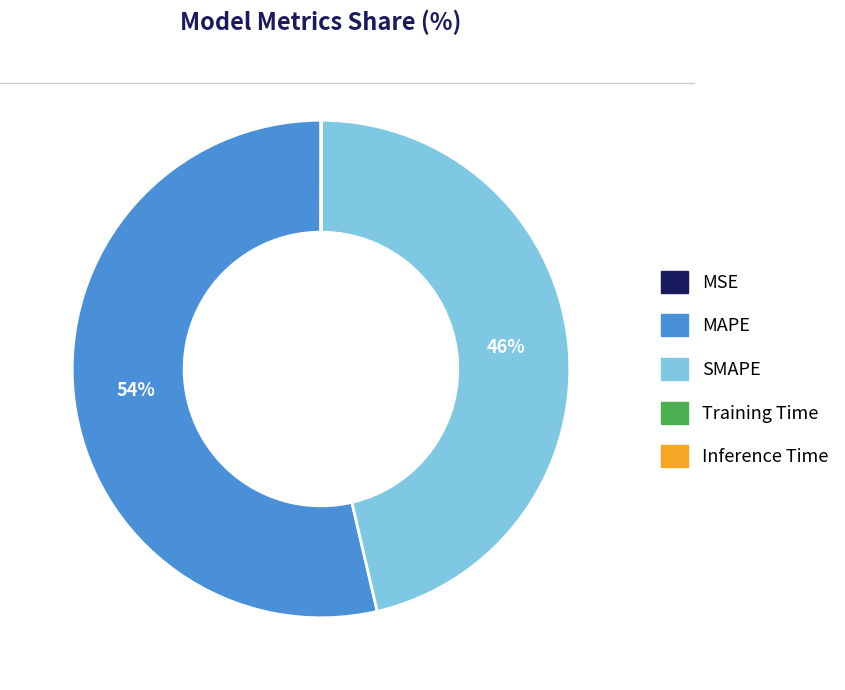

Is it true that SMAPE is 46% of the pie?

True